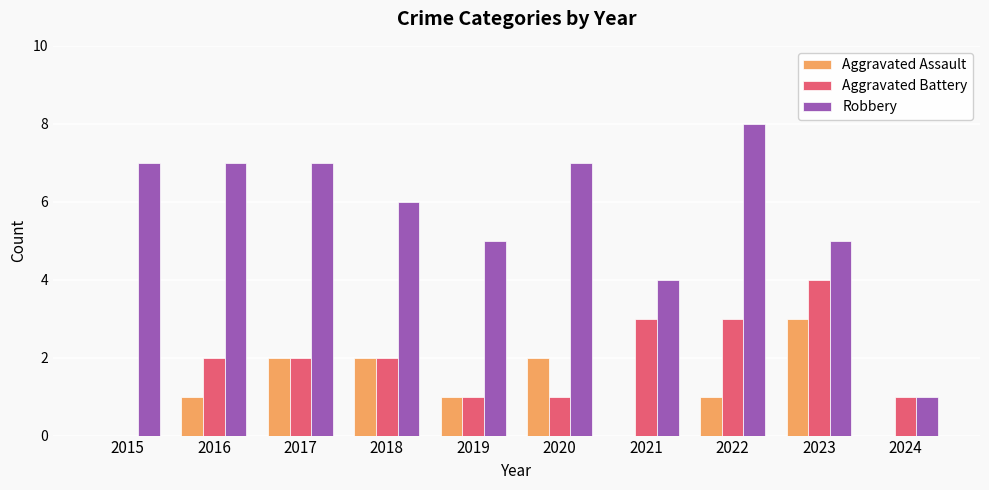

What is the sum of the Aggravated Battery values at 2018 and 2020?

3